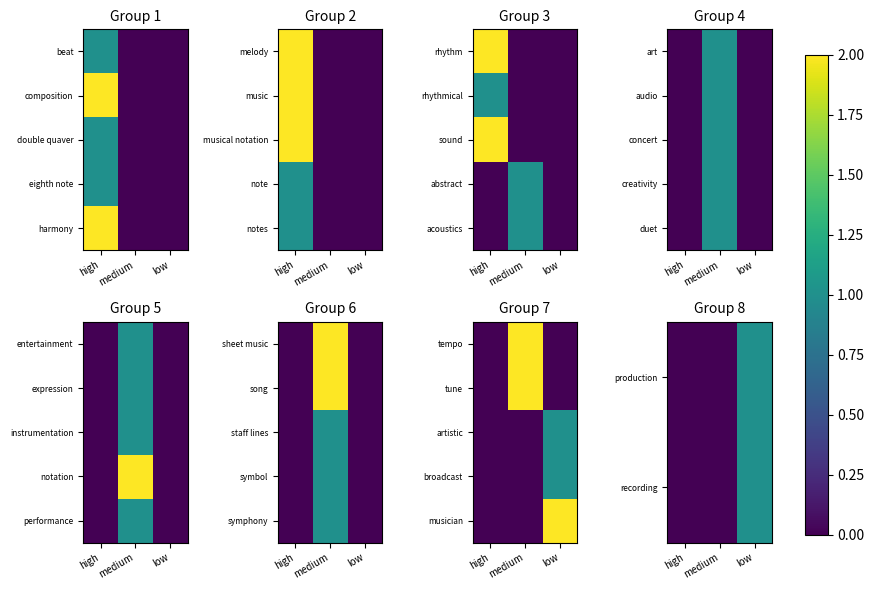

How many positive values does the production series have?

1